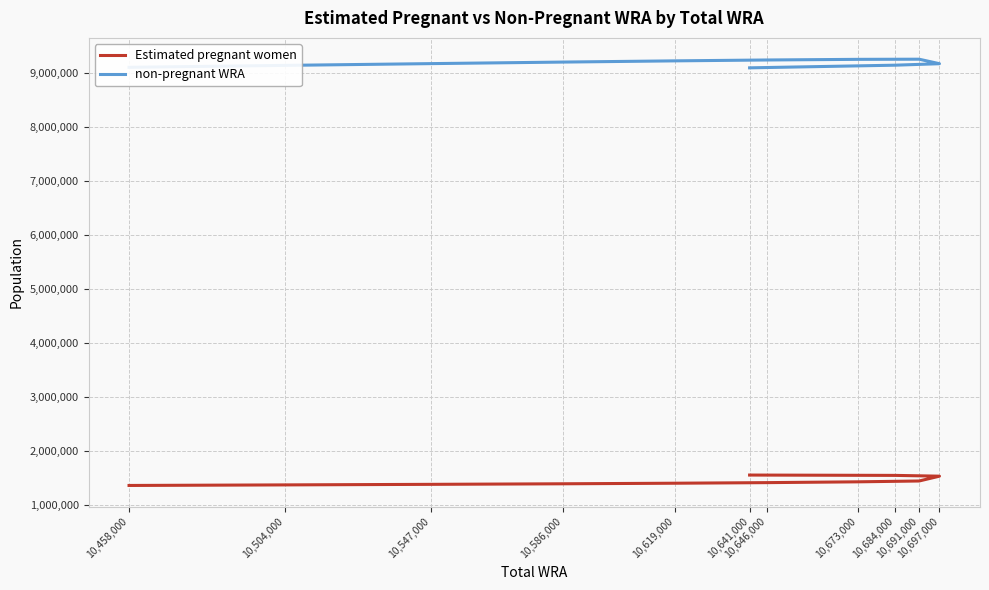

Count the number of data series in this chart.

2